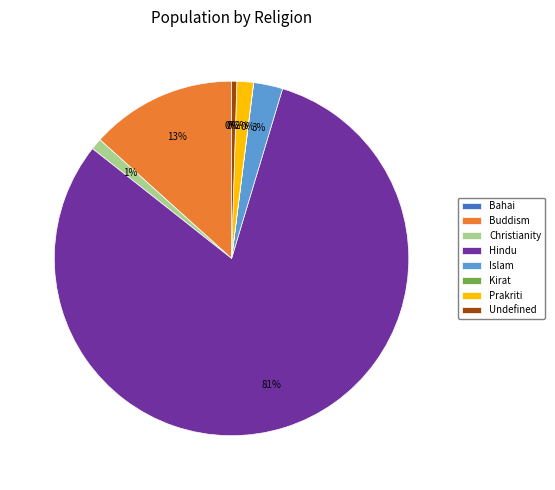

To the nearest percent, what is the difference between the Undefined and Buddism slice percentages?

13%